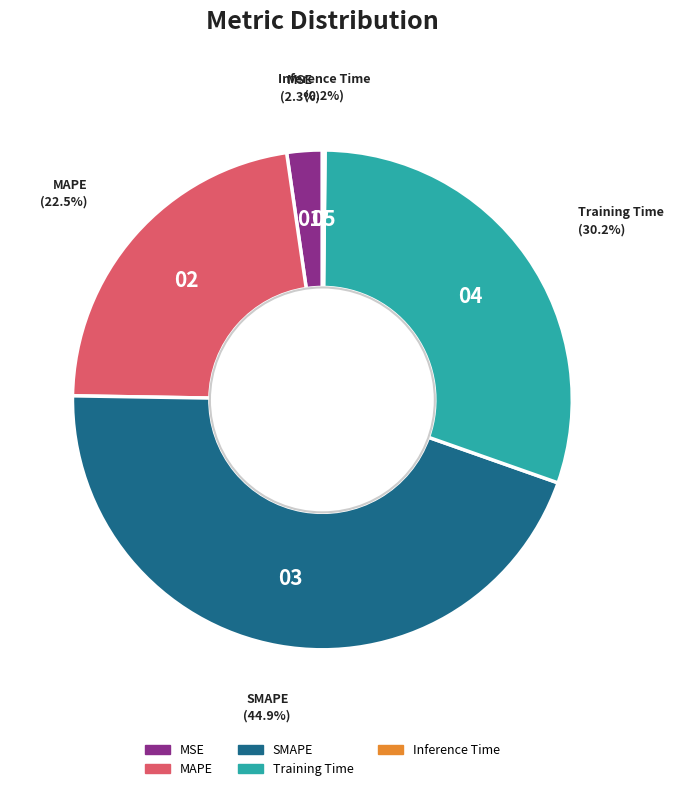

Which slice is the largest?

SMAPE